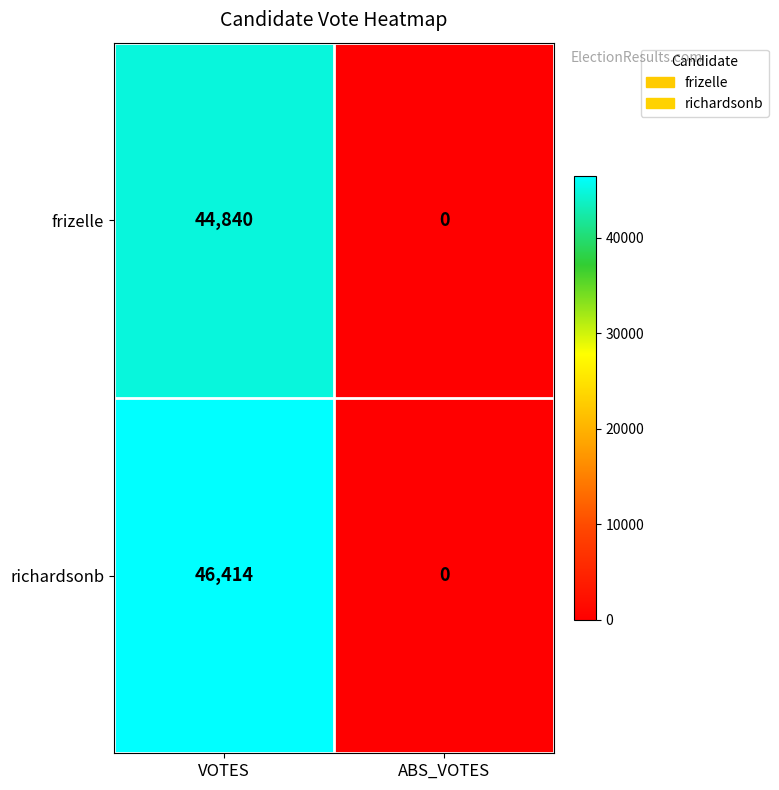

Rank the series by their maximum value, from highest to lowest.

richardsonb, frizelle